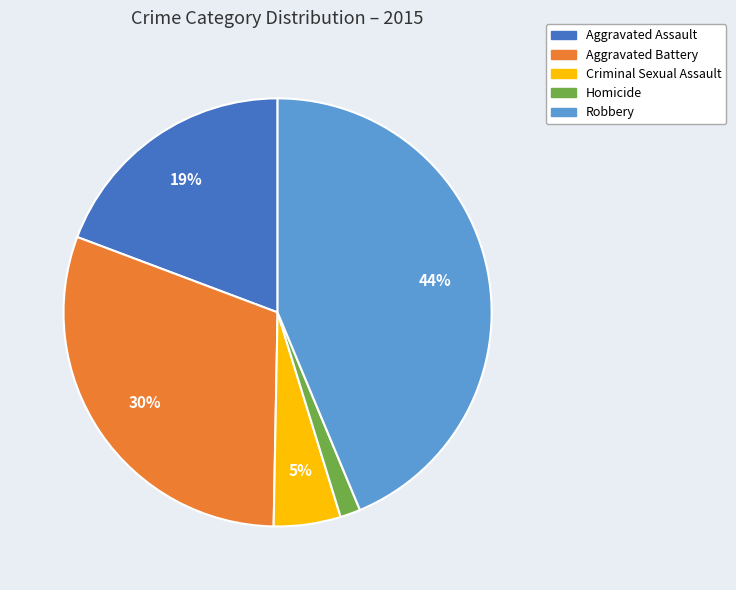

Count the number of slices in the pie.

5